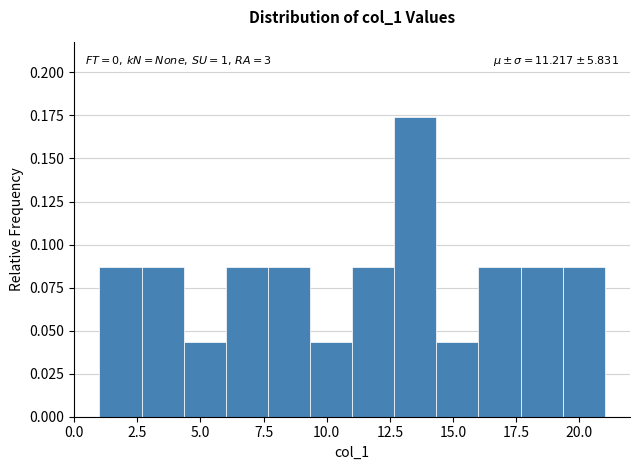

Around what value on the x-axis is the tallest bar? Give the approximate position of its centre, as read against the axis.

13.5